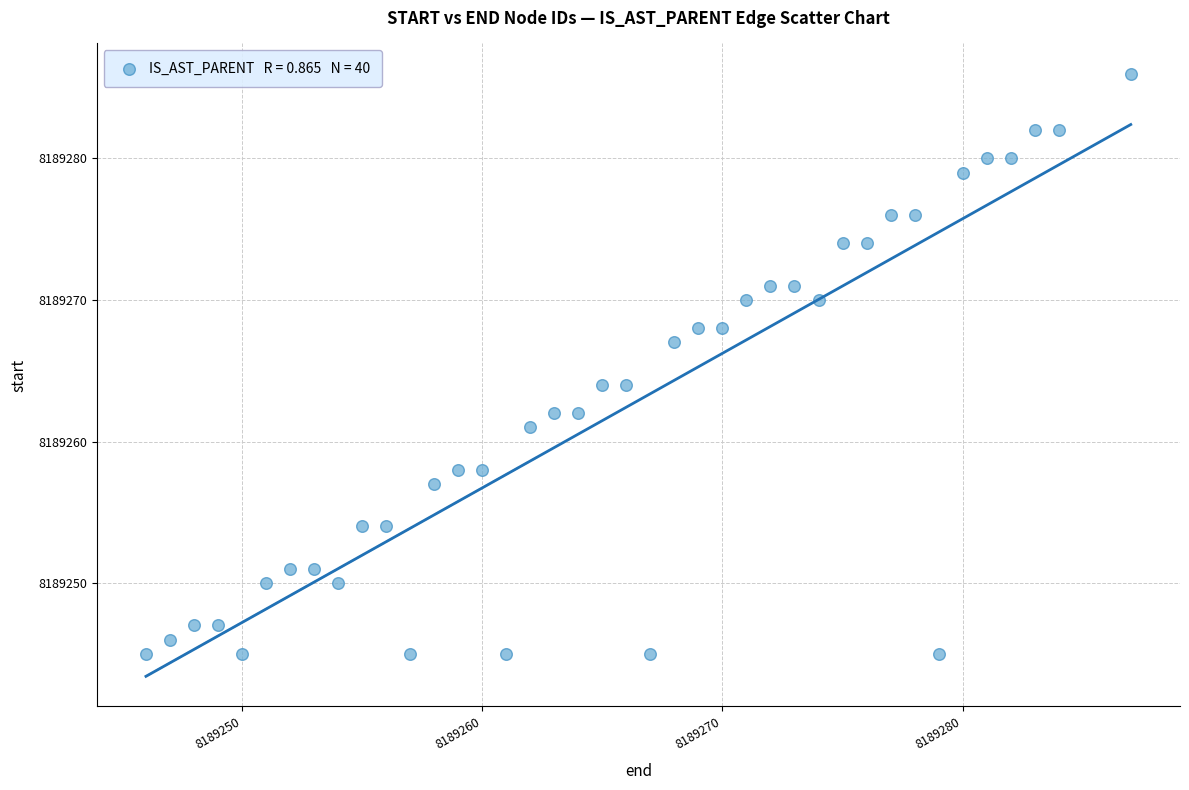

What is the range of Y values (max minus min)?

41